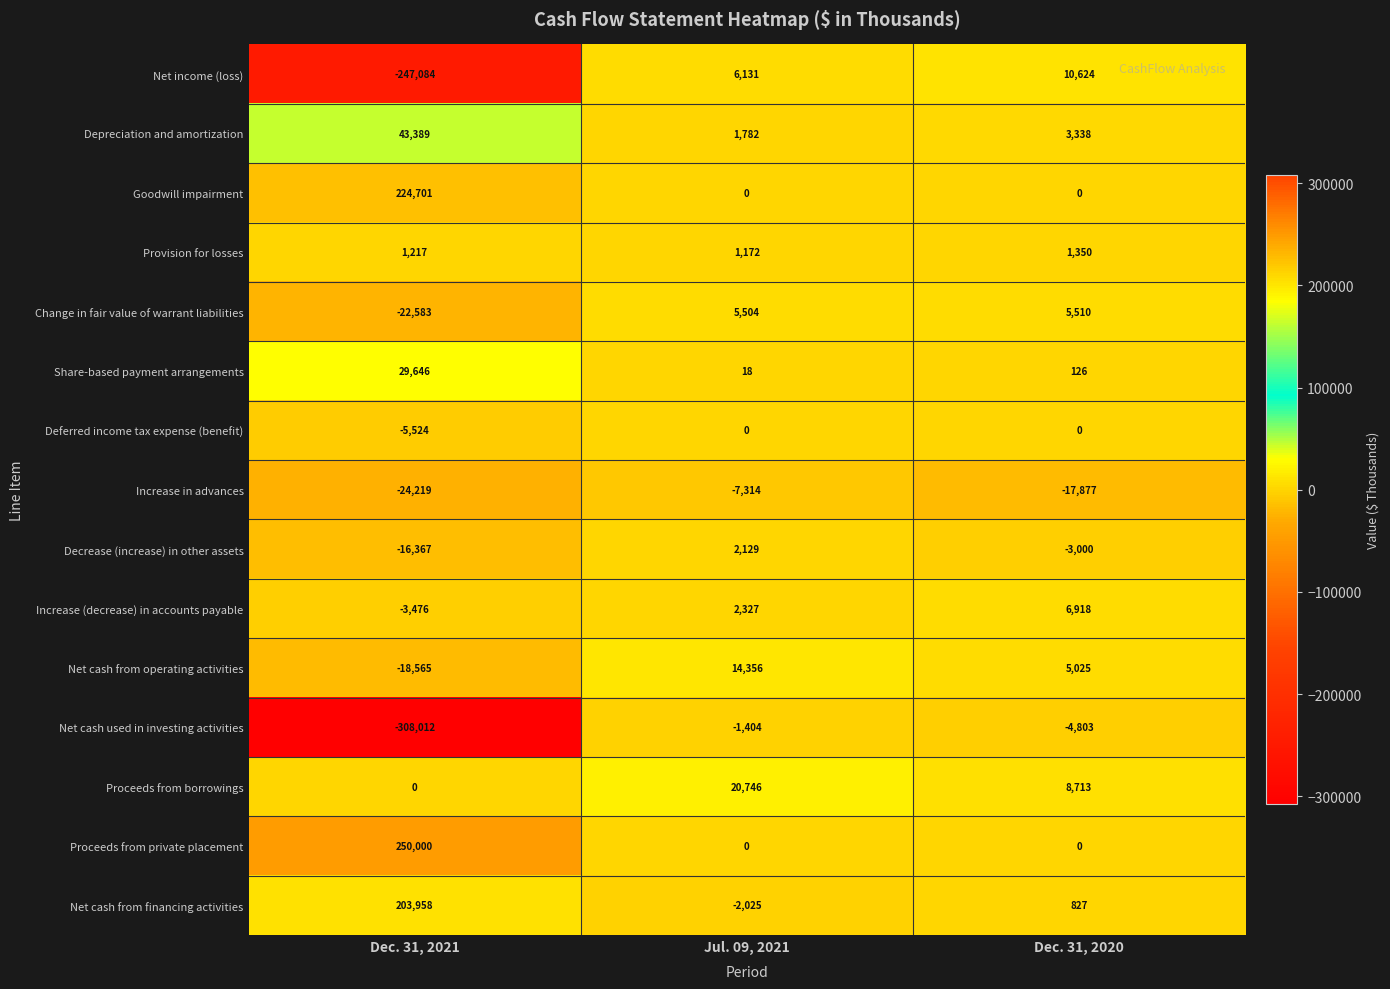

How many Goodwill impairment values are between 0 and 224701?

3